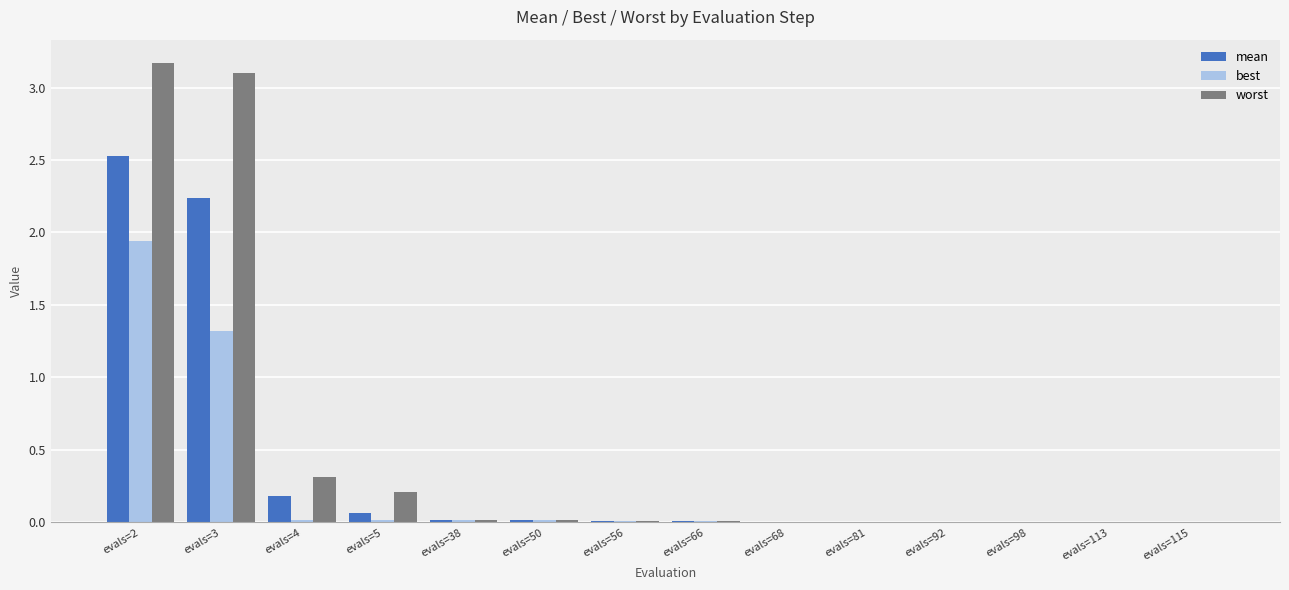

What is the average value of the best series?

0.2